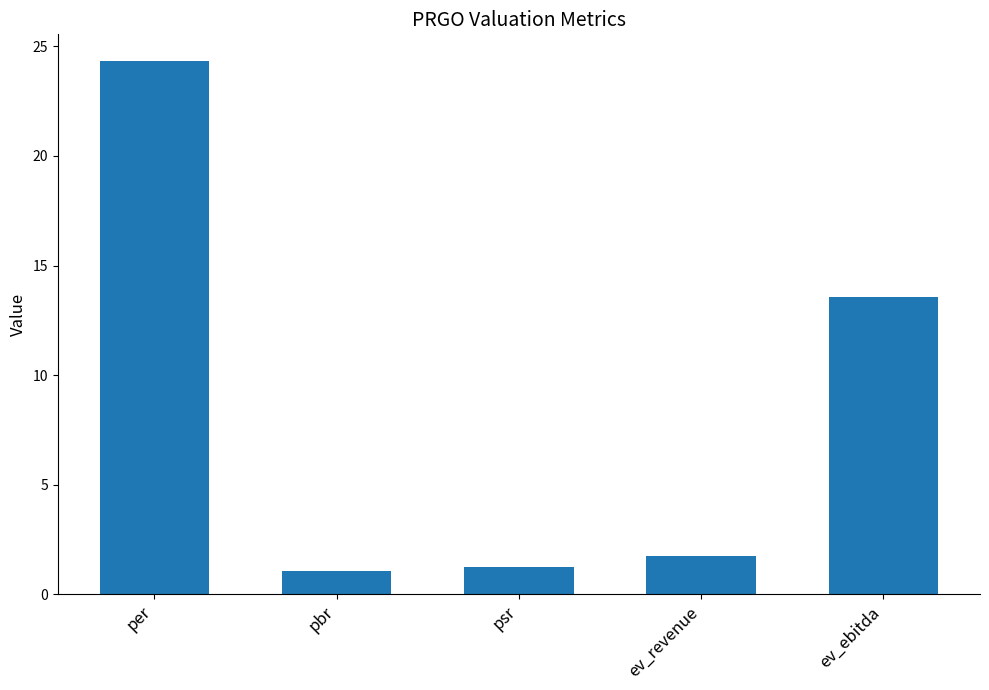

Are the bars grouped side by side (vs. stacked)?

No